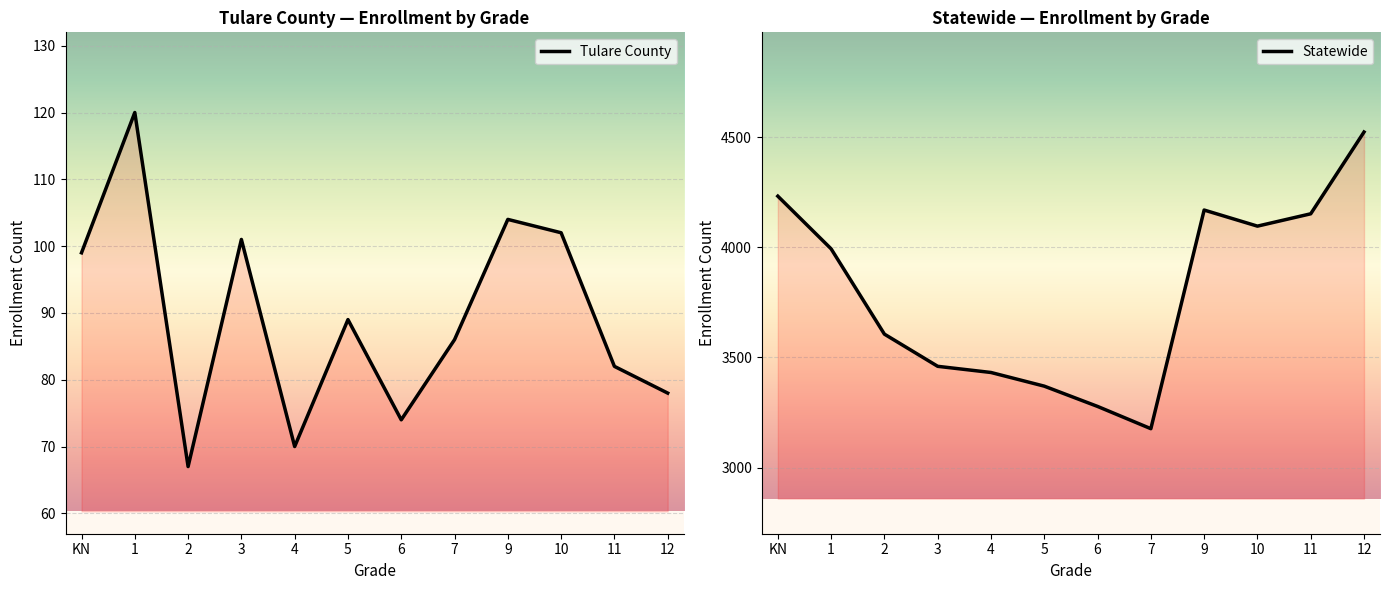

How many interior local peaks does the Statewide series have?

1